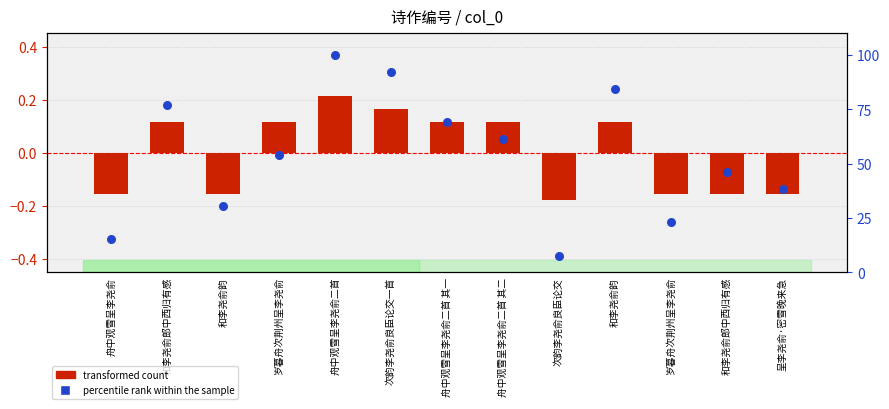

At which category is the sum across all series the highest?

舟中观雪呈李尧俞二首